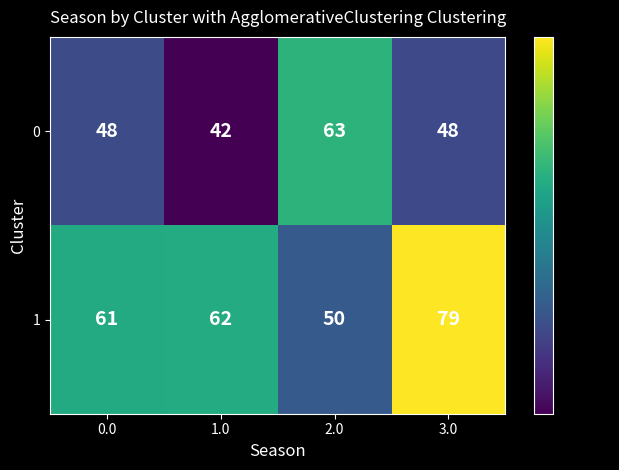

Which category has the highest value across all series?

3.0